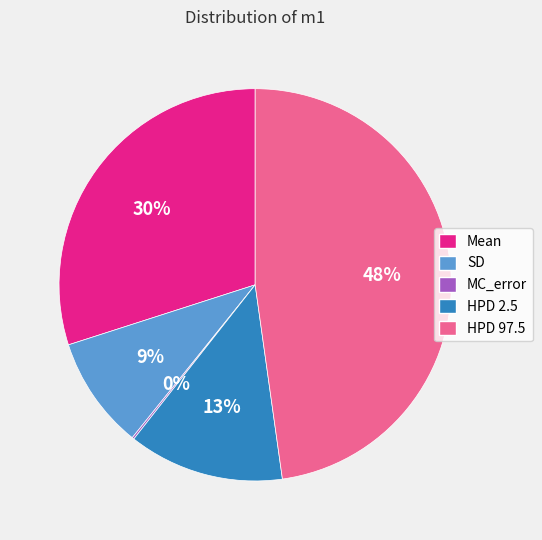

Which has a higher value, HPD 2.5 or HPD 97.5?

HPD 97.5